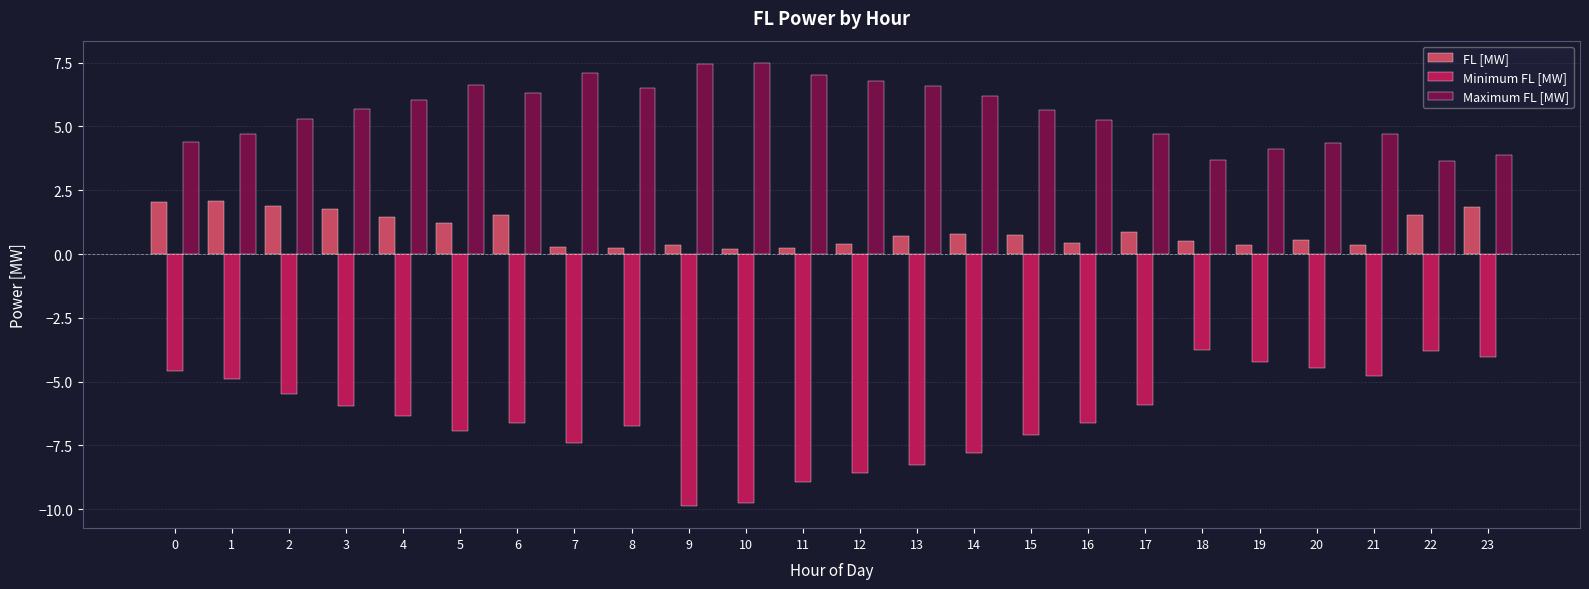

Rank the series by their maximum value, from lowest to highest.

Minimum FL [MW], FL [MW], Maximum FL [MW]